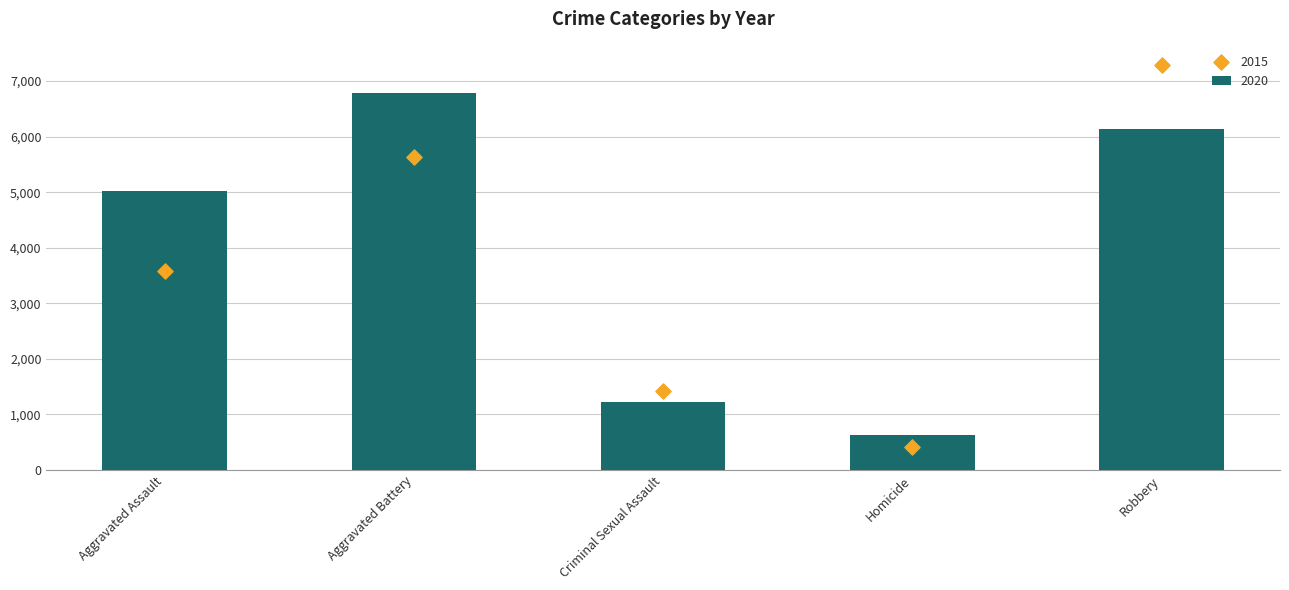

The value of 2020 at Criminal Sexual Assault is 1932. True or false?

False